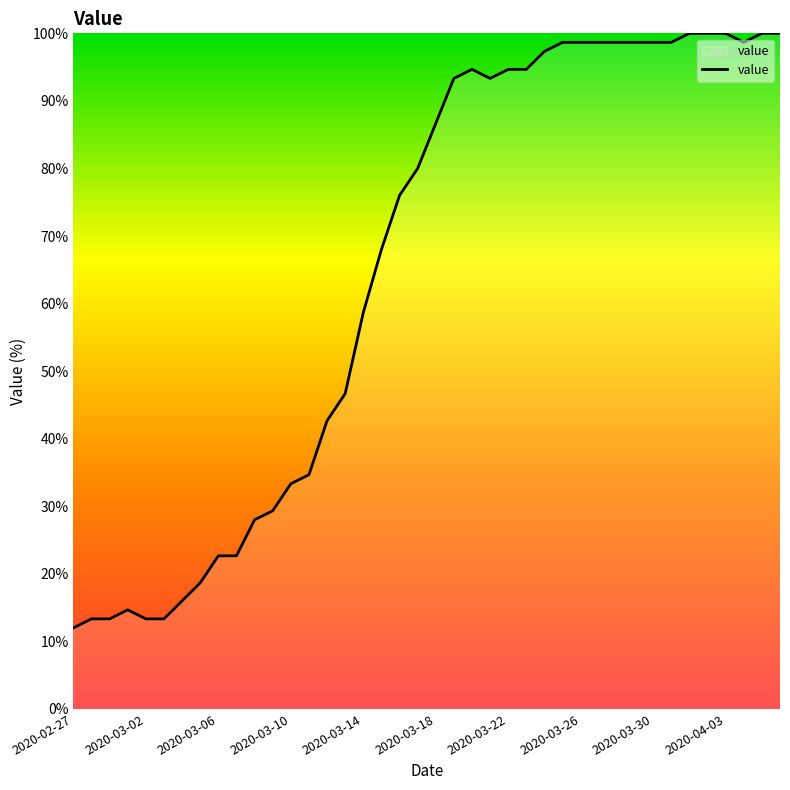

What is the difference between the maximum and minimum values?

88.0